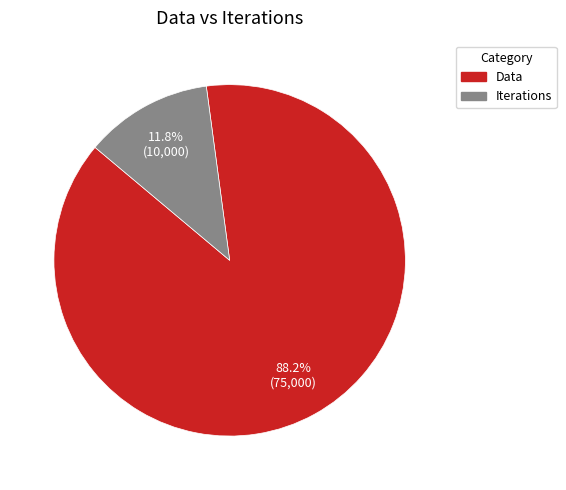

What is the largest slice in the pie chart?

Data